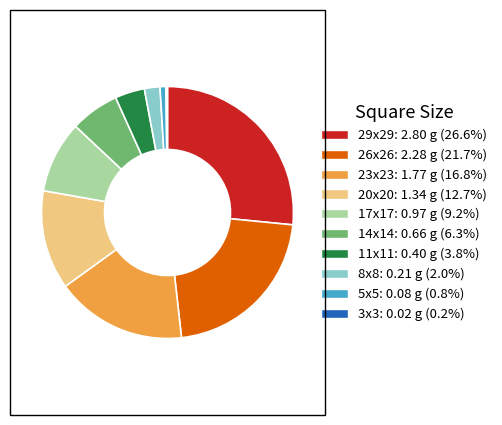

Is 17x17: 0.97 g (9.2%) the majority of the pie?

No